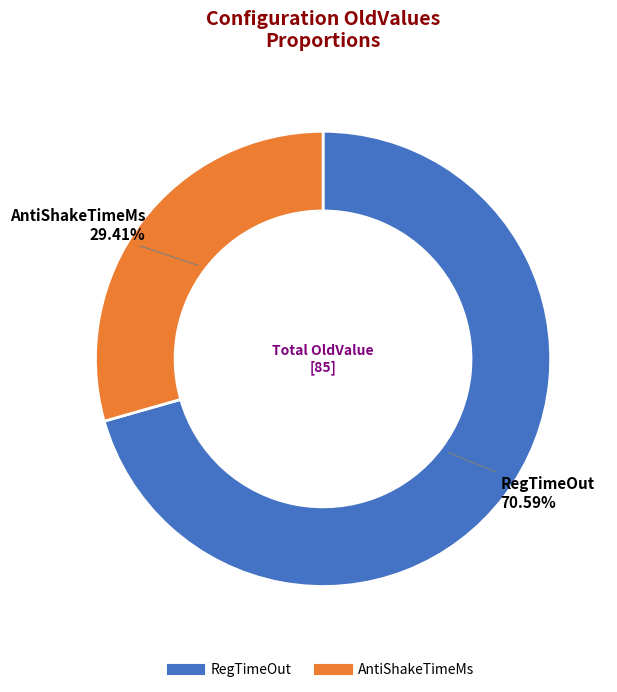

What percentage is the RegTimeOut slice, to the nearest percent?

71%